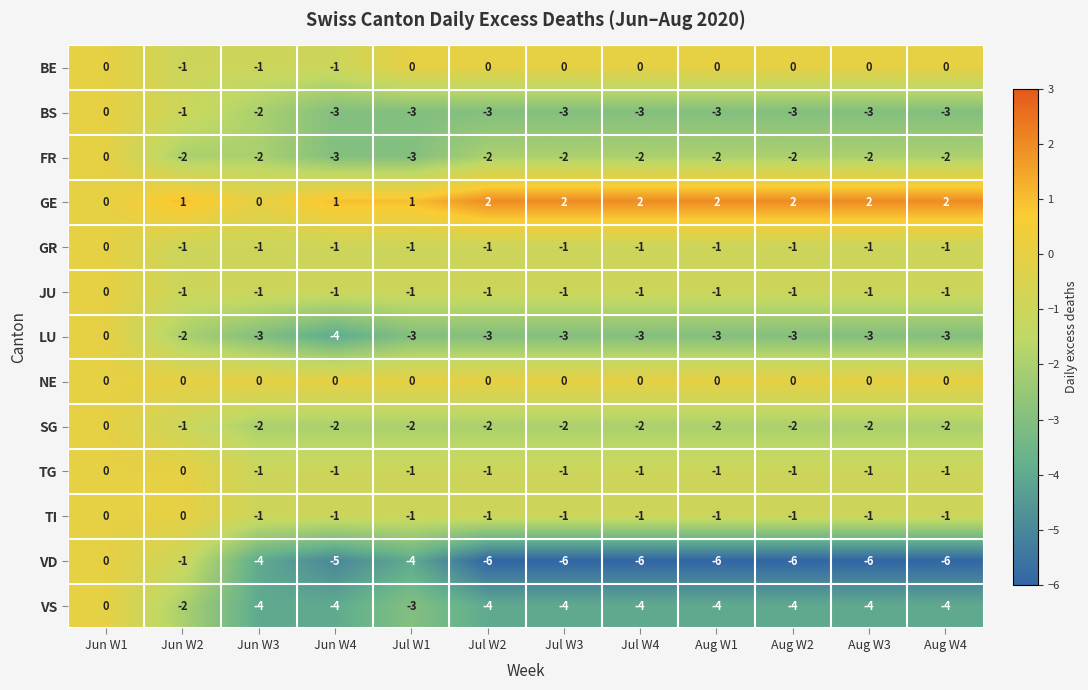

What is the sum of all GR values?

-11